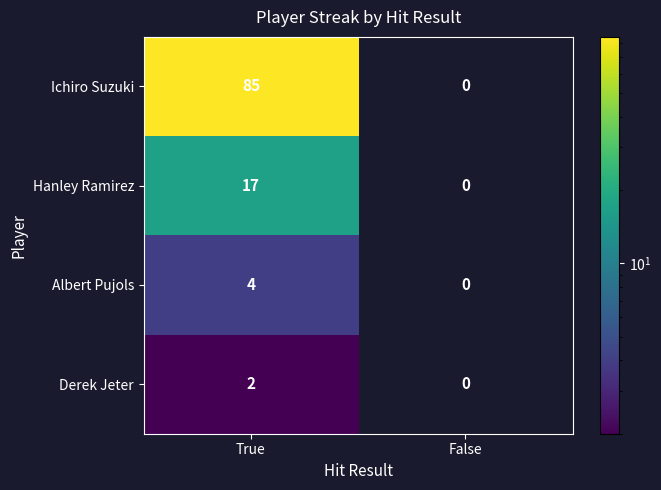

How many data points in Hanley Ramirez are less than 17?

1